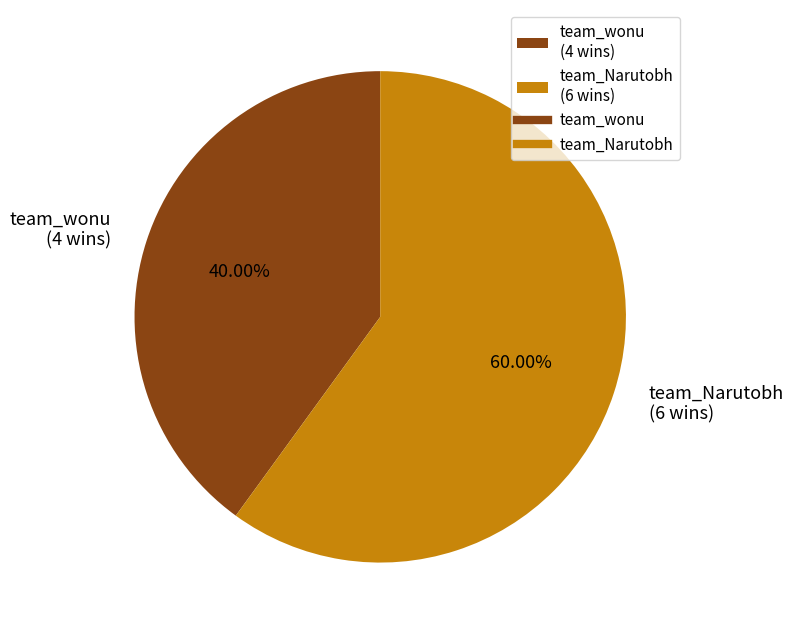

Which slice is the smallest?

team_wonu